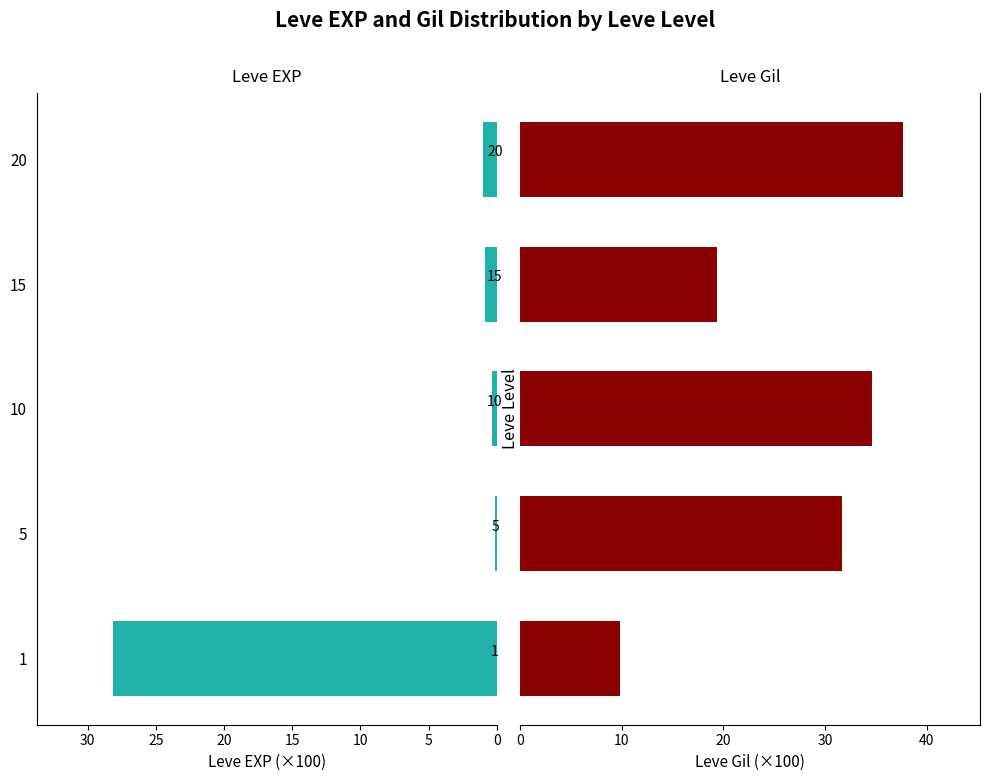

Does the chart contain any negative values?

No